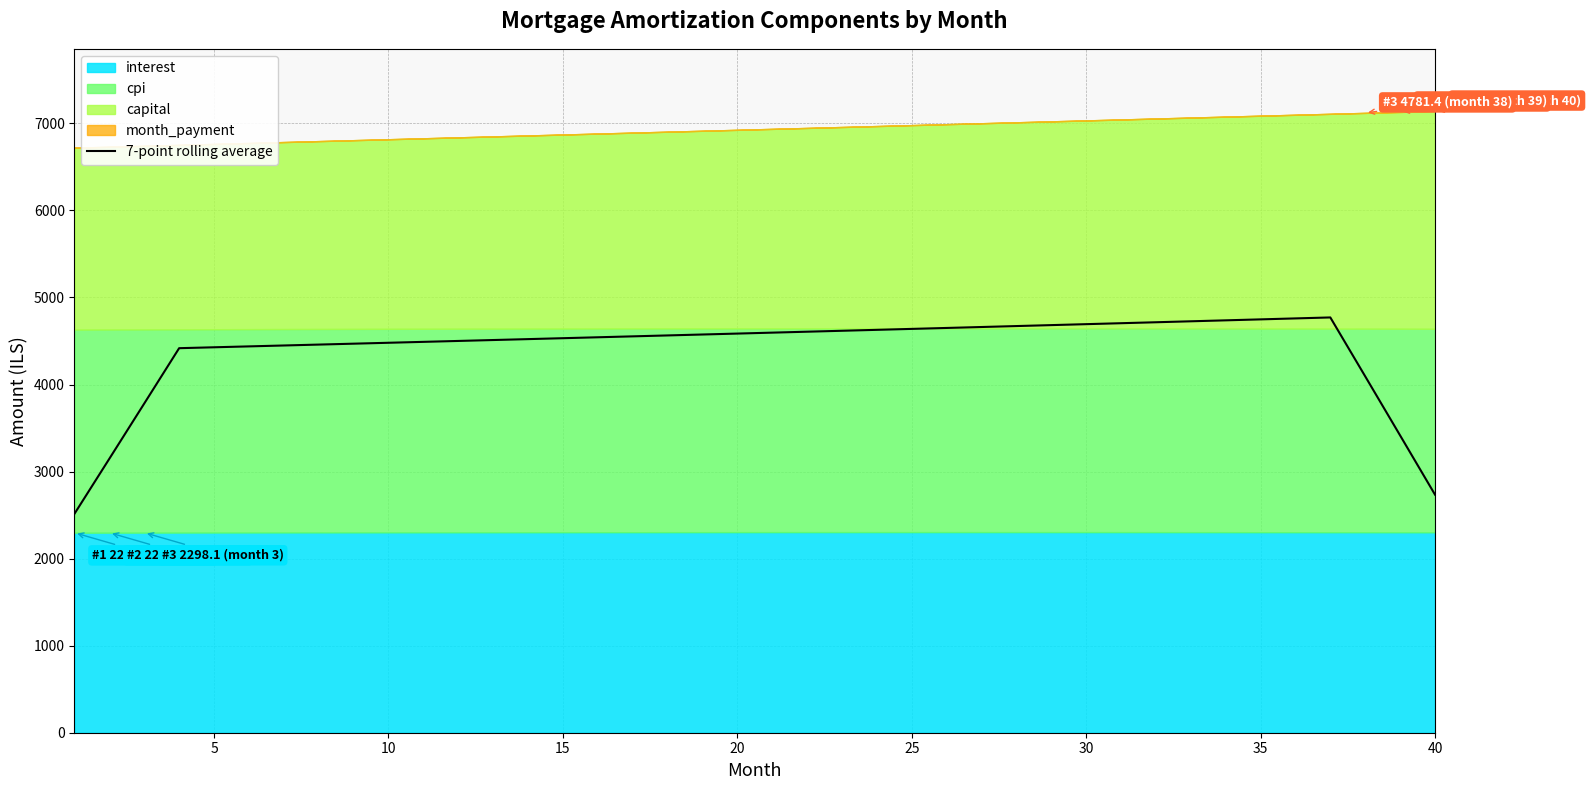

The value of 7-point rolling average at 40 is 2735.4. True or false?

True